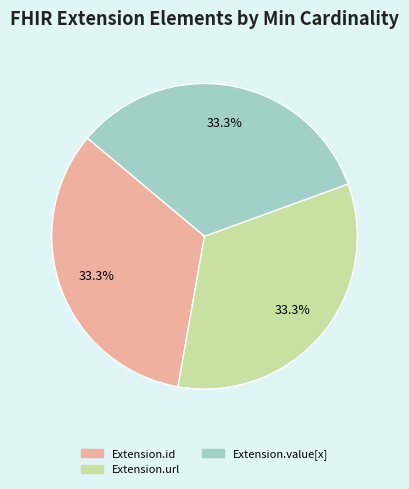

Is there any slice that represents more than half of the pie?

No